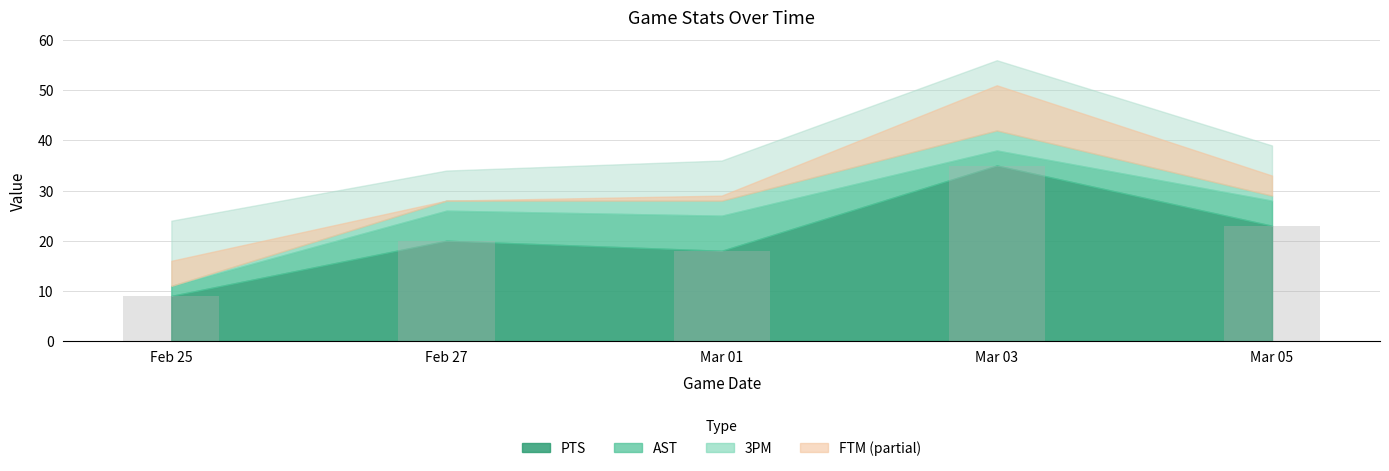

Reading left to right, list all the values displayed in this chart.

Feb 25=9	Feb 27=20	Mar 01=18	Mar 03=35	Mar 05=23